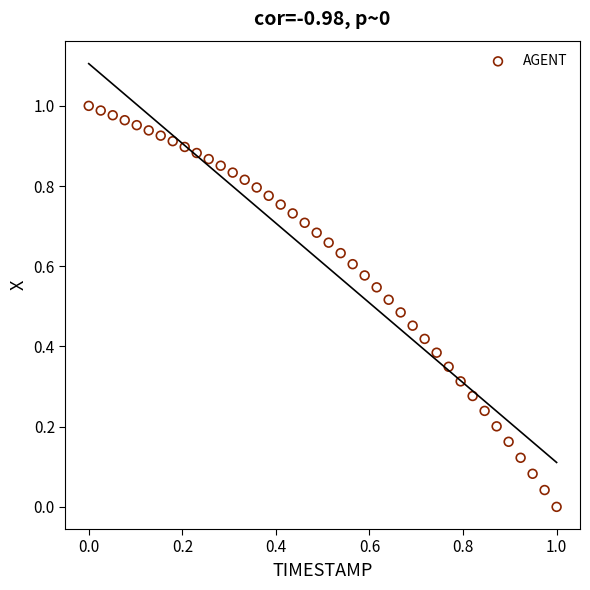

Count the number of points in this scatter plot.

40